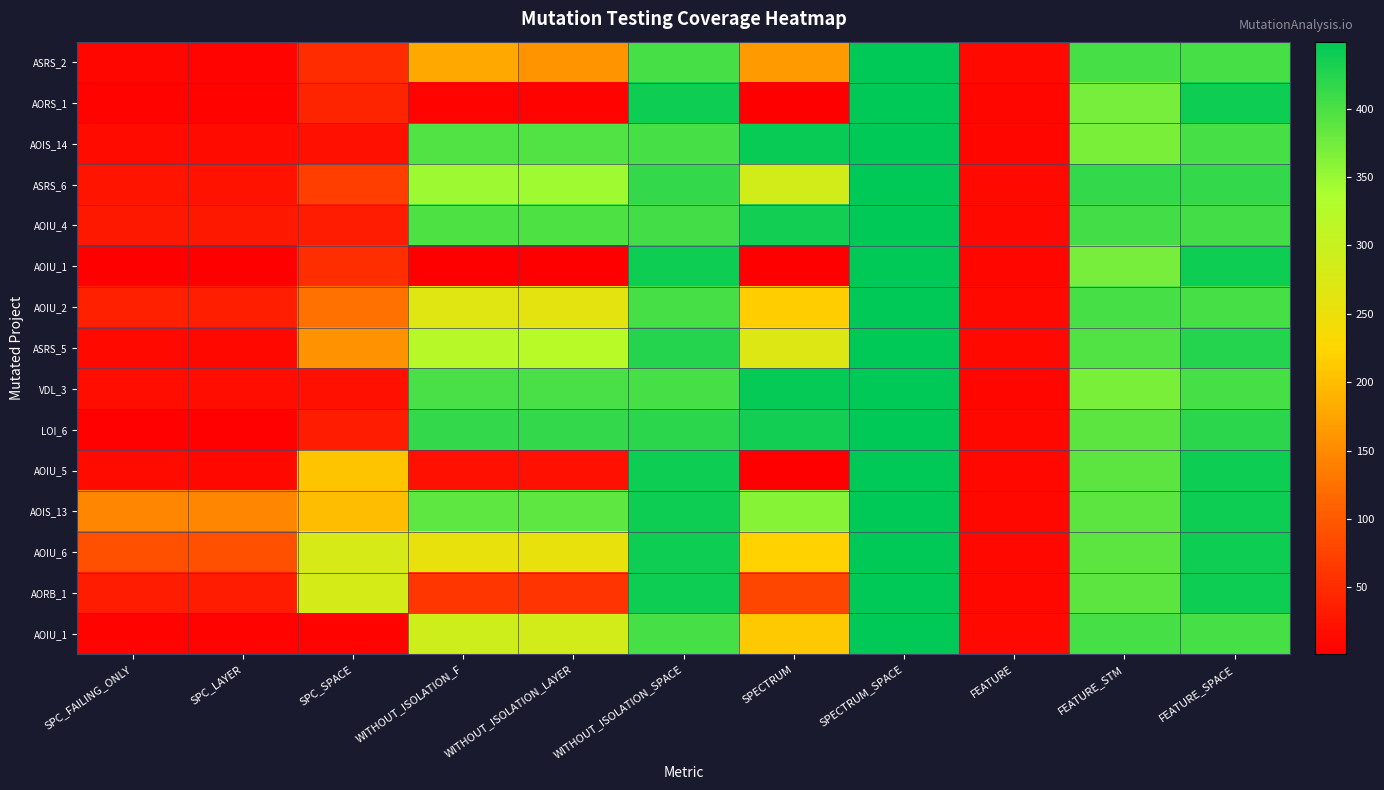

Which has a higher value, FEATURE_SPACE or WITHOUT_ISOLATION_LAYER?

FEATURE_SPACE